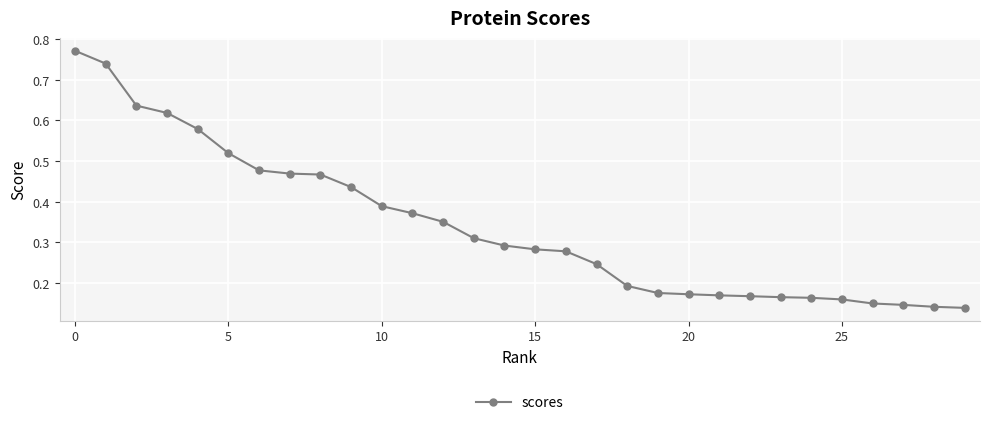

Count the values in the range 0 to 1.

30